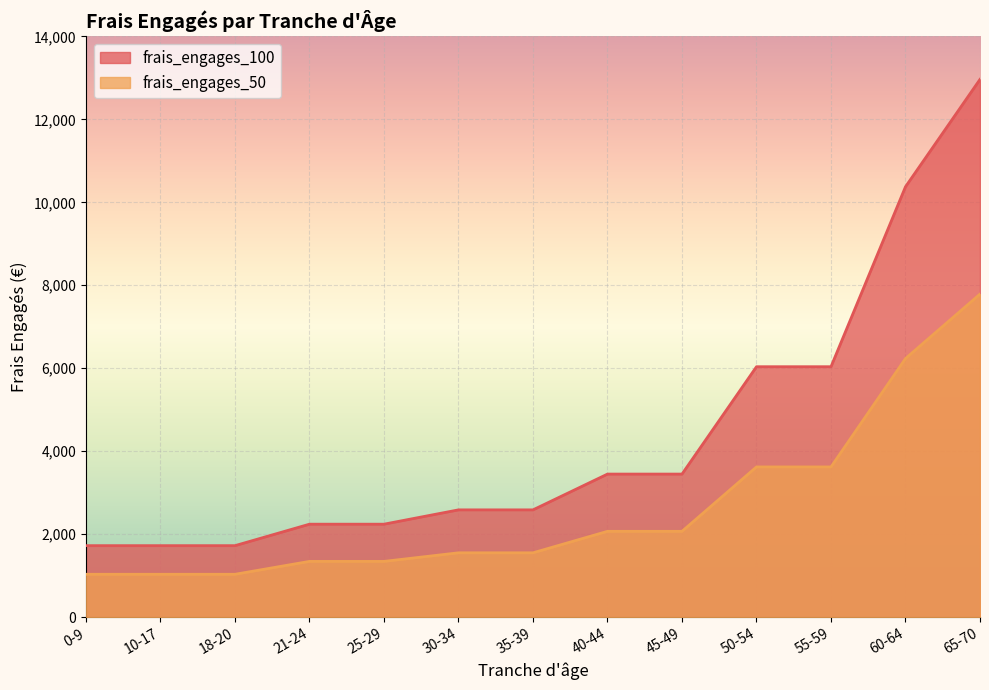

At which category does the chart reach its minimum across all series?

0-9